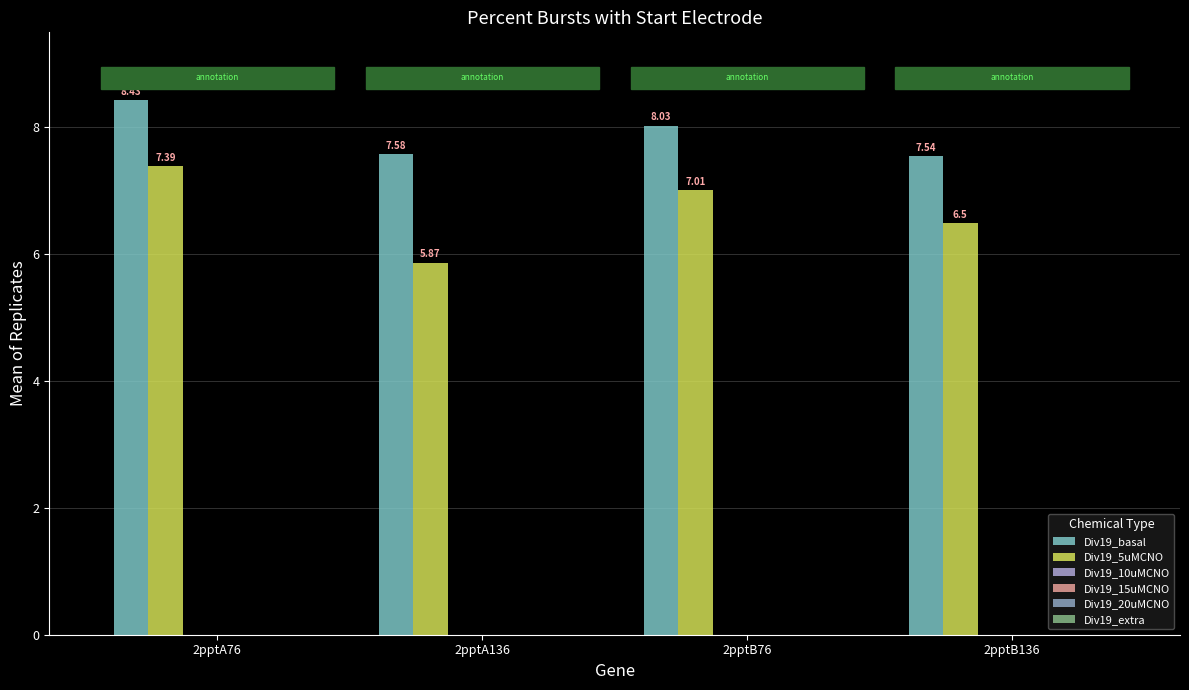

How many bars are there in each group?

2